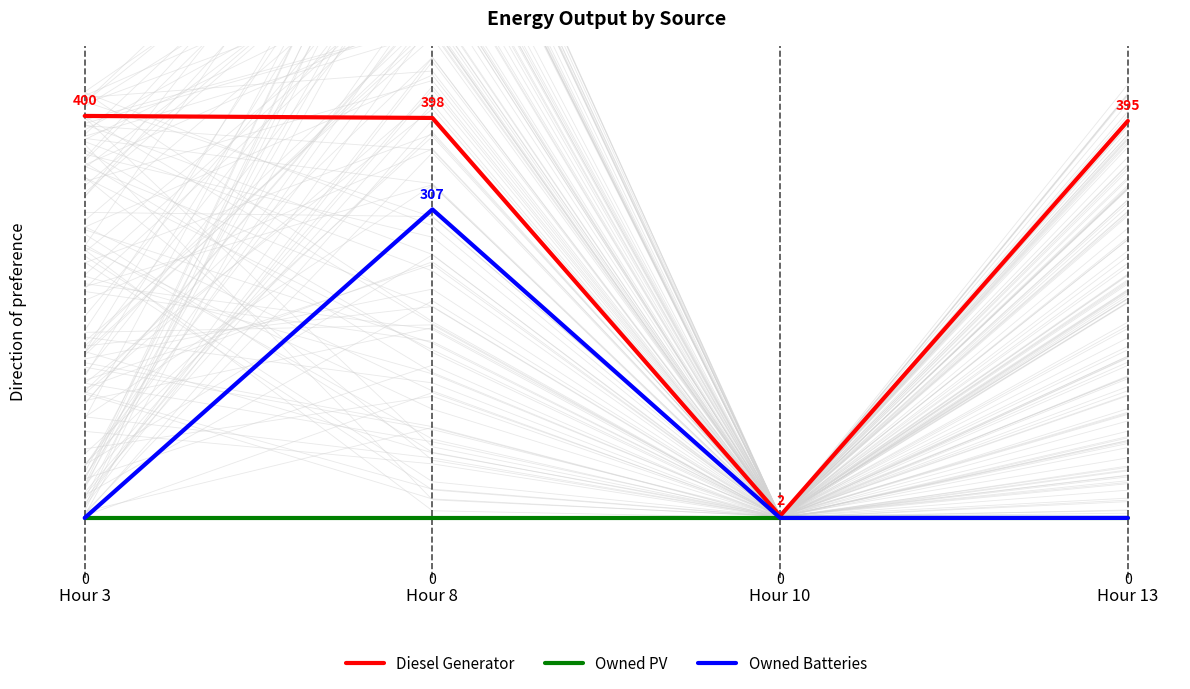

True or false: Diesel Generator and Owned Batteries intersect in this chart.

False